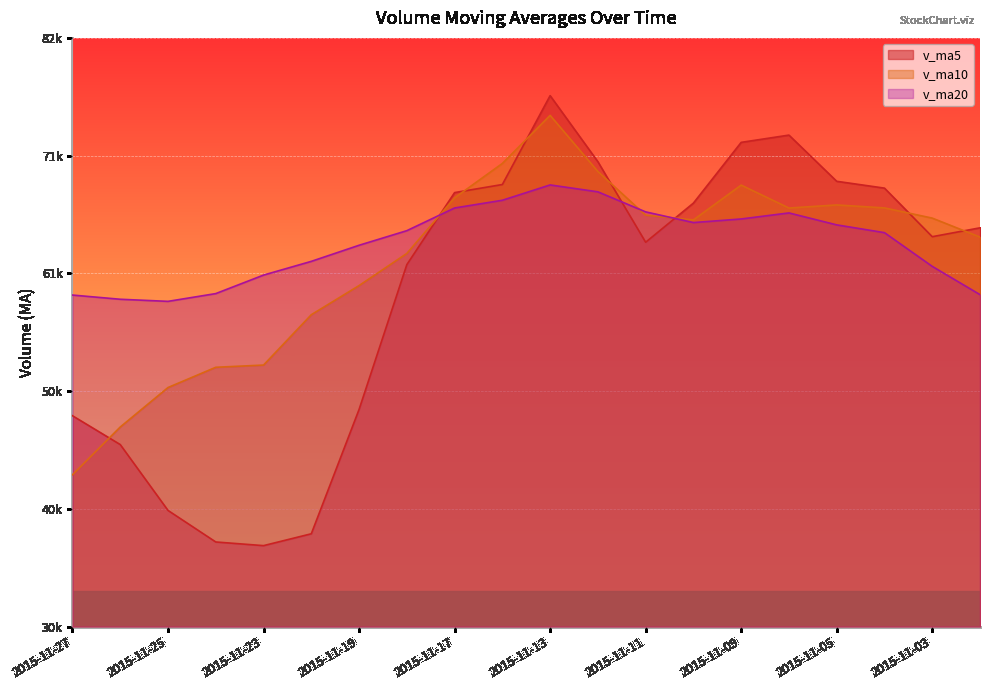

Where do v_ma10 and v_ma5 first cross each other?

2015-11-27 and 2015-11-26